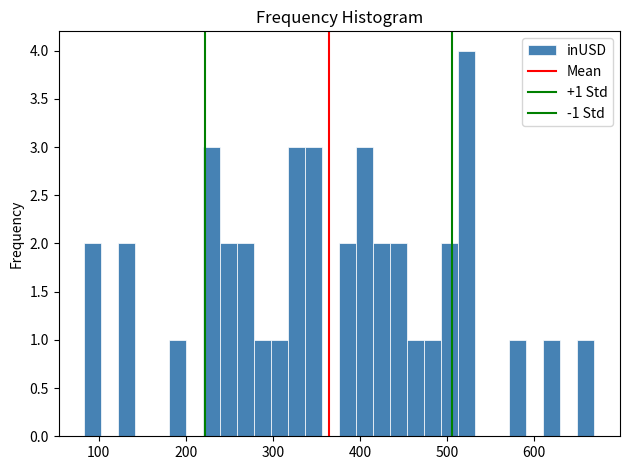

Around what value on the x-axis is the tallest bar? Give the approximate position of its centre, as read against the axis.

520